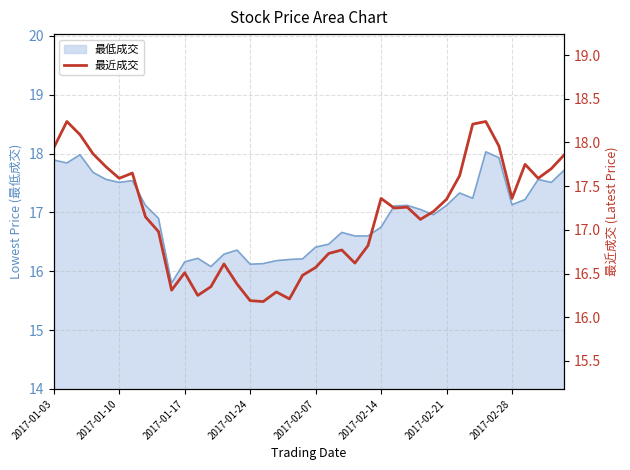

How many points are lower than both their immediate neighbors (excluding endpoints)?

10